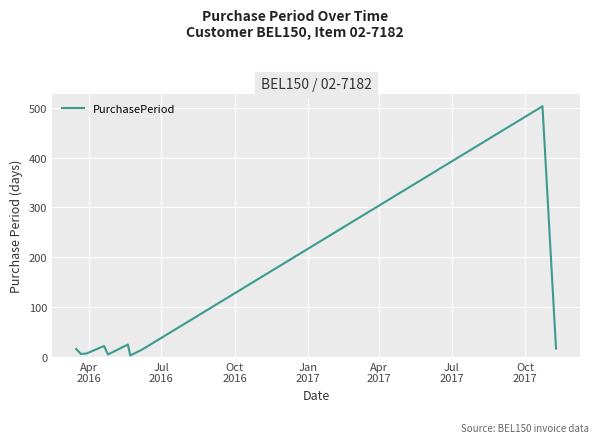

What is the difference between the maximum and minimum values?

500